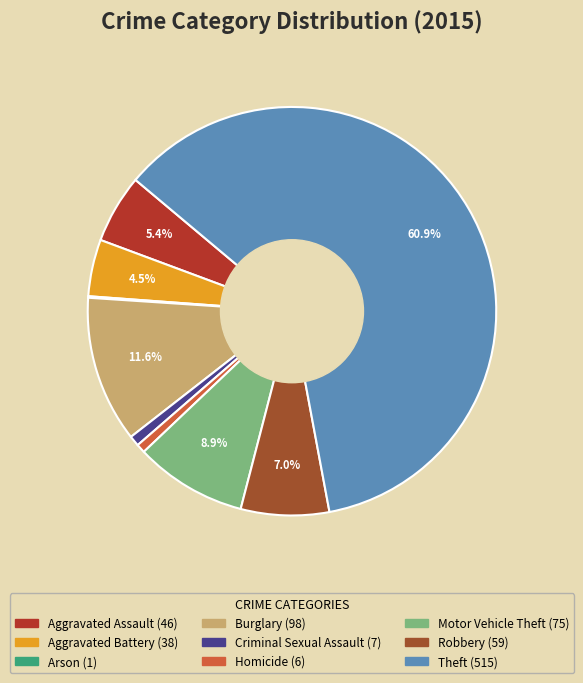

Count the number of slices in the pie.

9